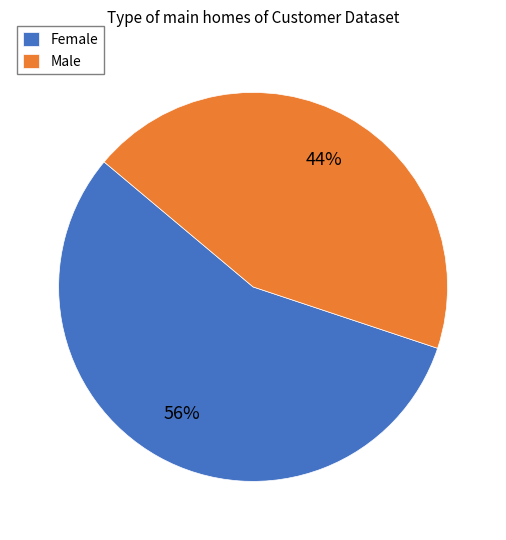

Combined, do Male and Female account for over 50%?

Yes